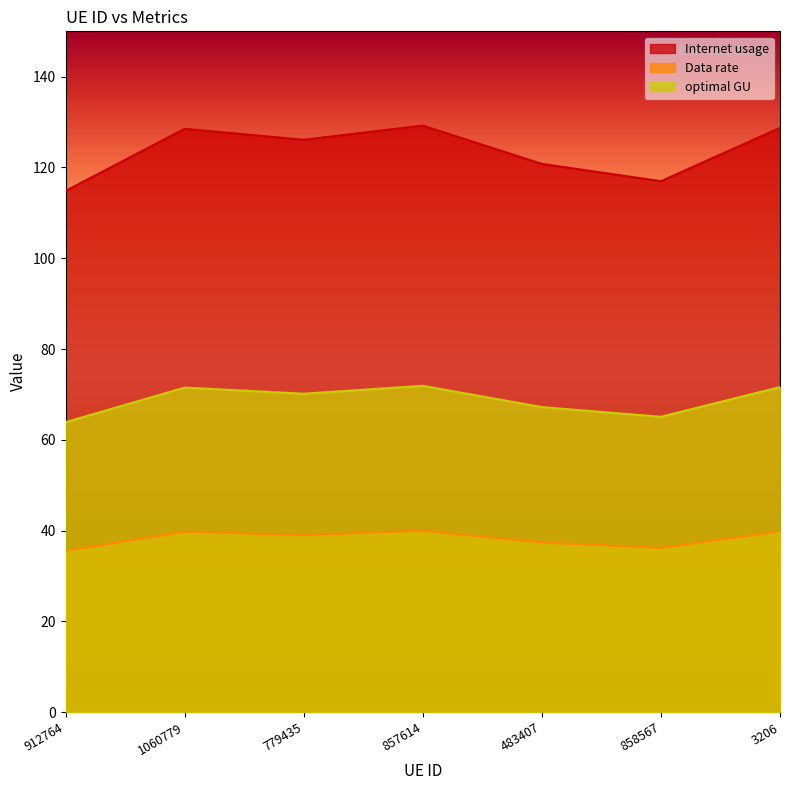

What is the label of the 7th point from the left?

3206